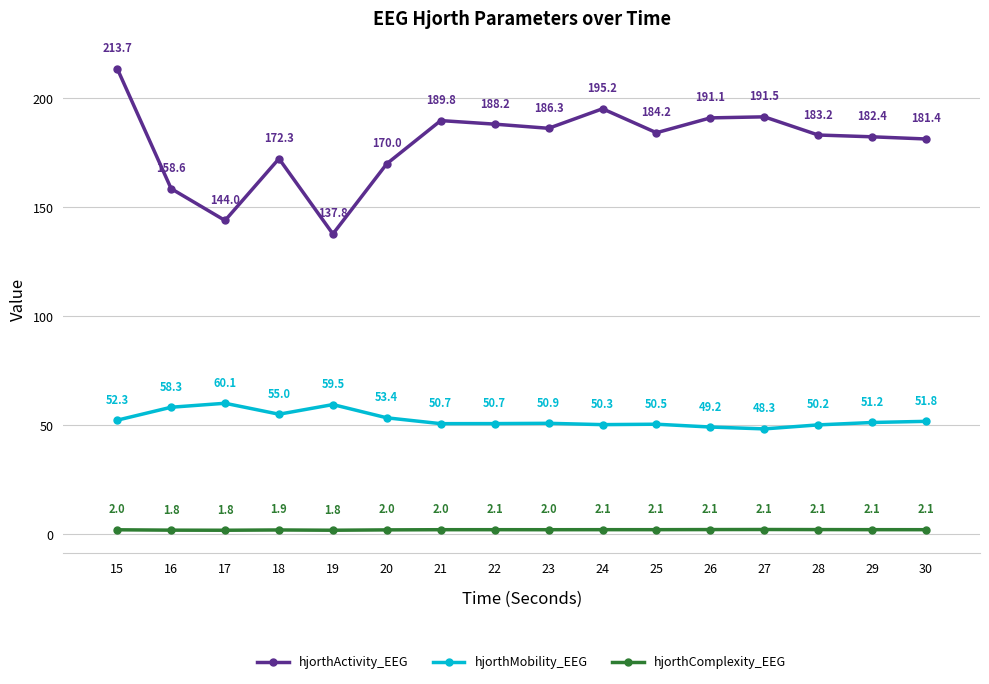

The value of hjorthActivity_EEG at 26 is 191.1. True or false?

True